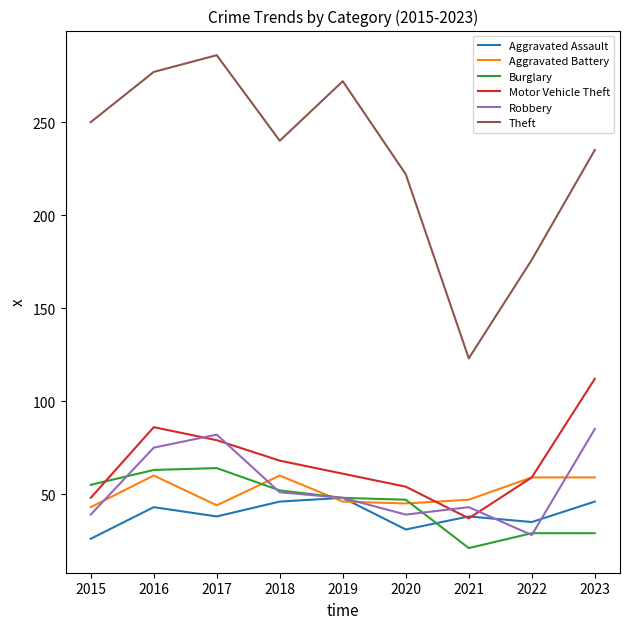

What is the minimum value shown in the chart?

21